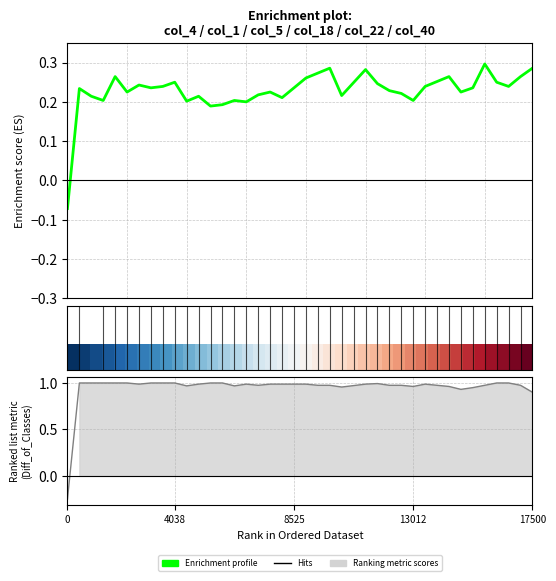

Which has a higher value, 25 or 11?

25